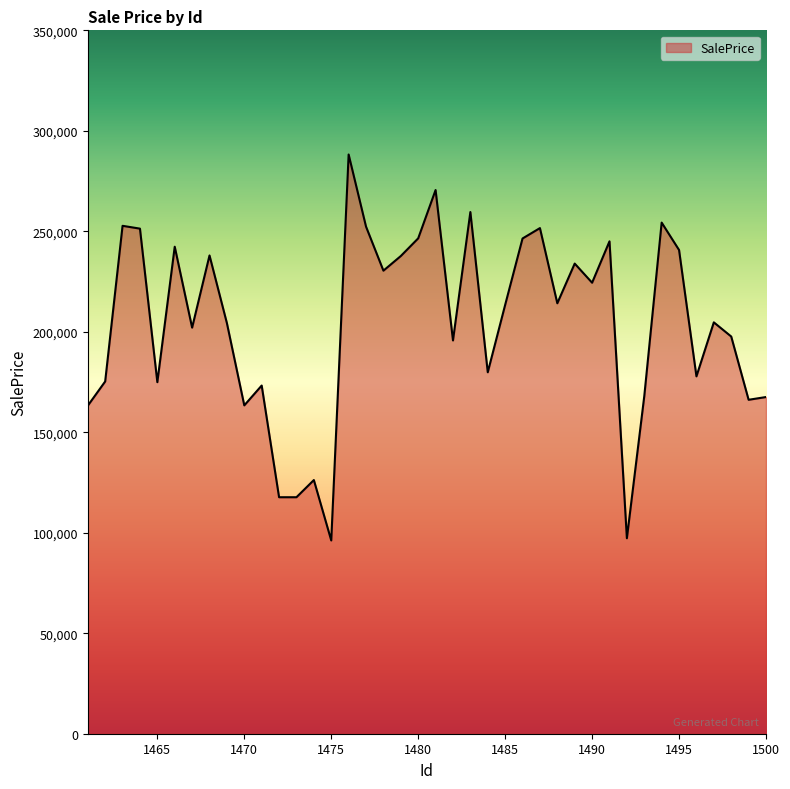

What is the difference between the second highest and minimum values?

174363.6